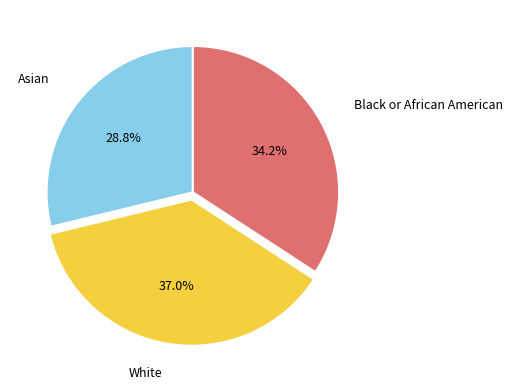

What is the largest slice in the pie chart?

White